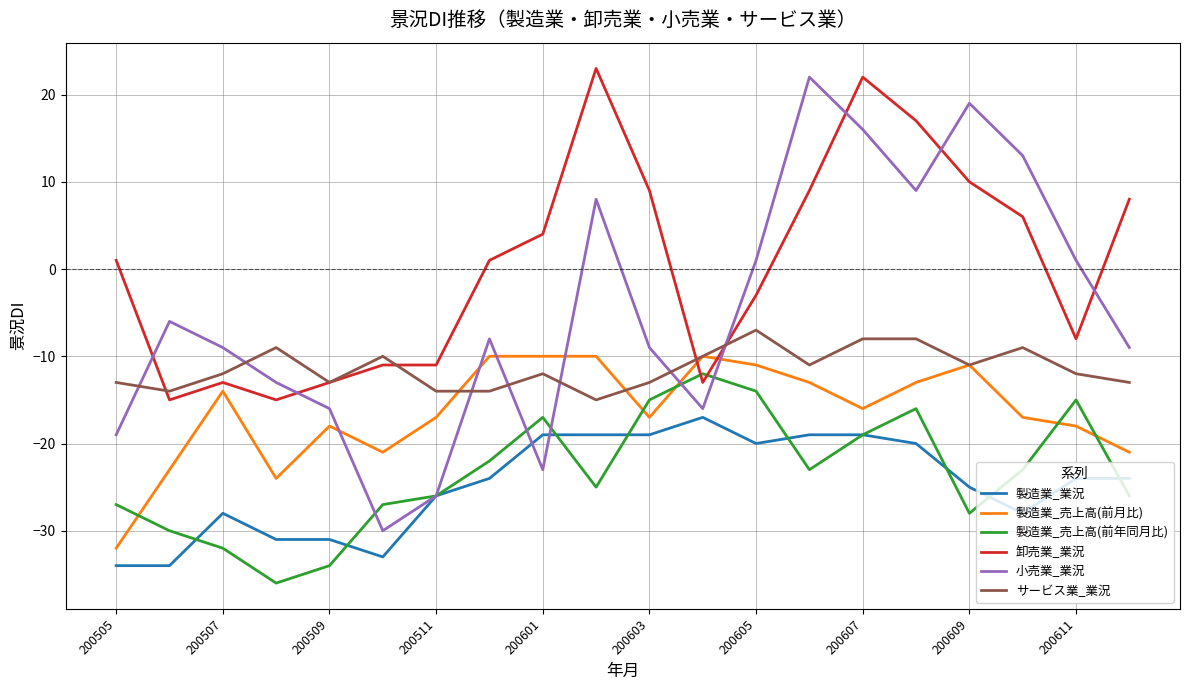

True or false: 製造業_売上高(前月比) and 製造業_売上高(前年同月比) cross at least once.

True